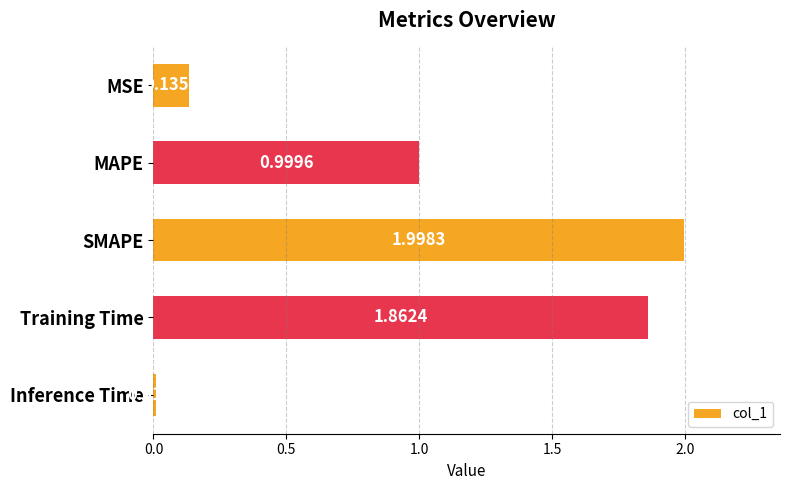

What is the label of the 5th bar from the bottom?

MSE